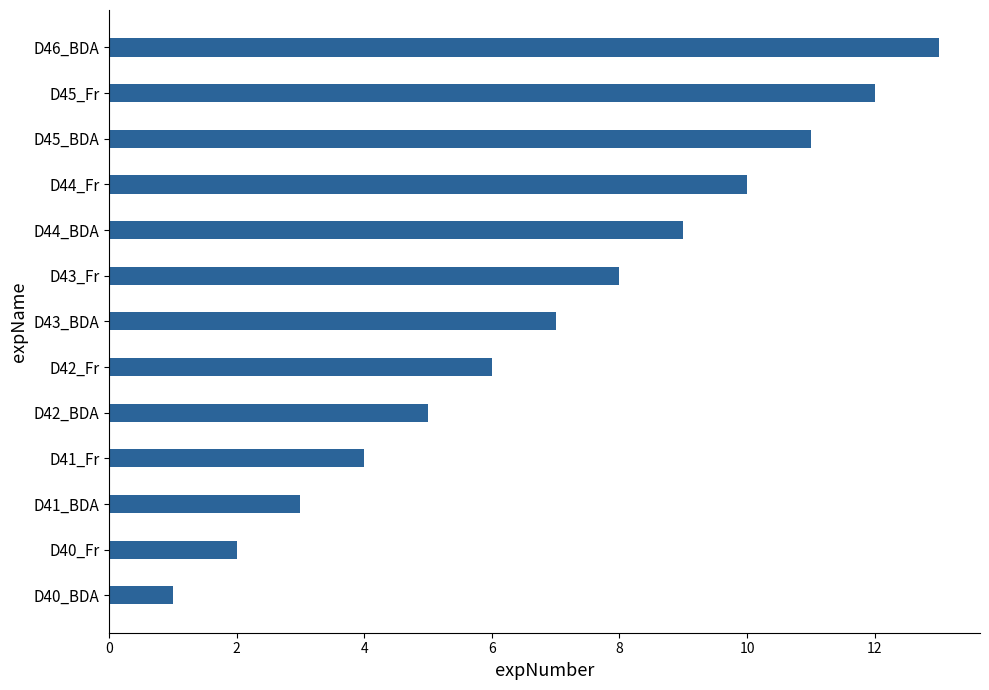

List the labels in order of value, largest first.

D46_BDA, D45_Fr, D45_BDA, D44_Fr, D44_BDA, D43_Fr, D43_BDA, D42_Fr, D42_BDA, D41_Fr, D41_BDA, D40_Fr, D40_BDA